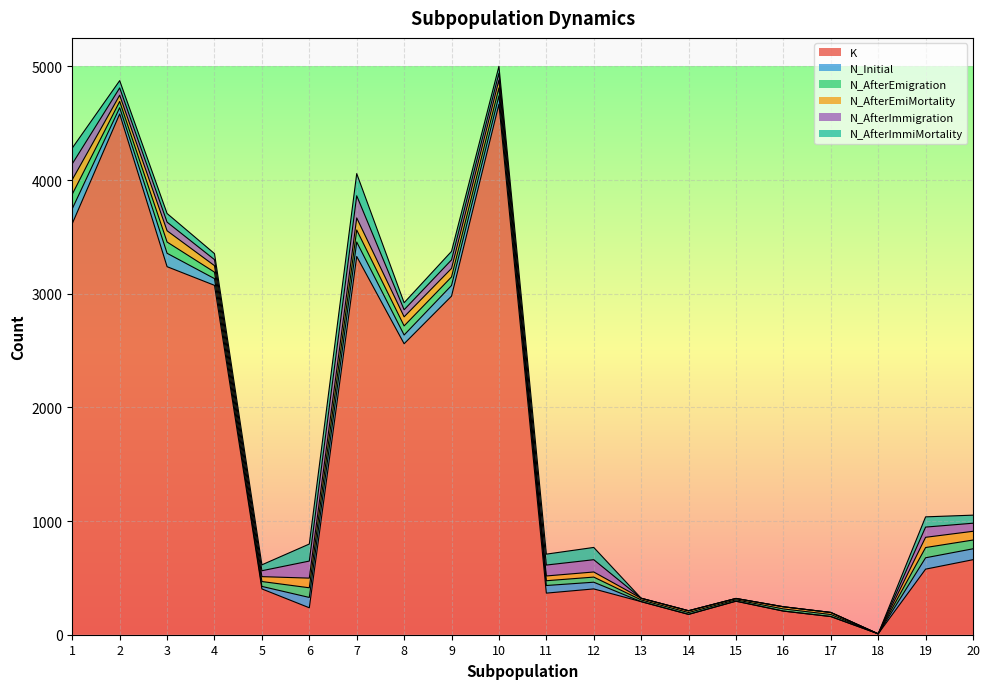

Which has a higher value, 4 or 5?

4